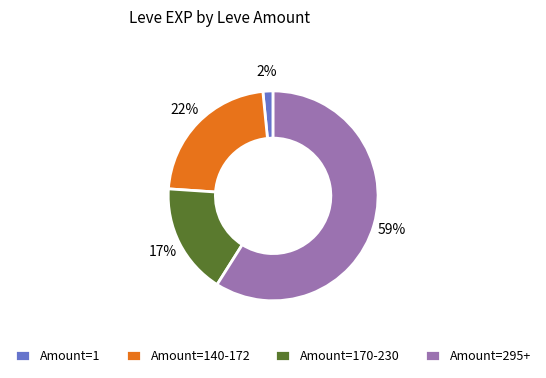

To the nearest percent, what is the average slice percentage?

25%